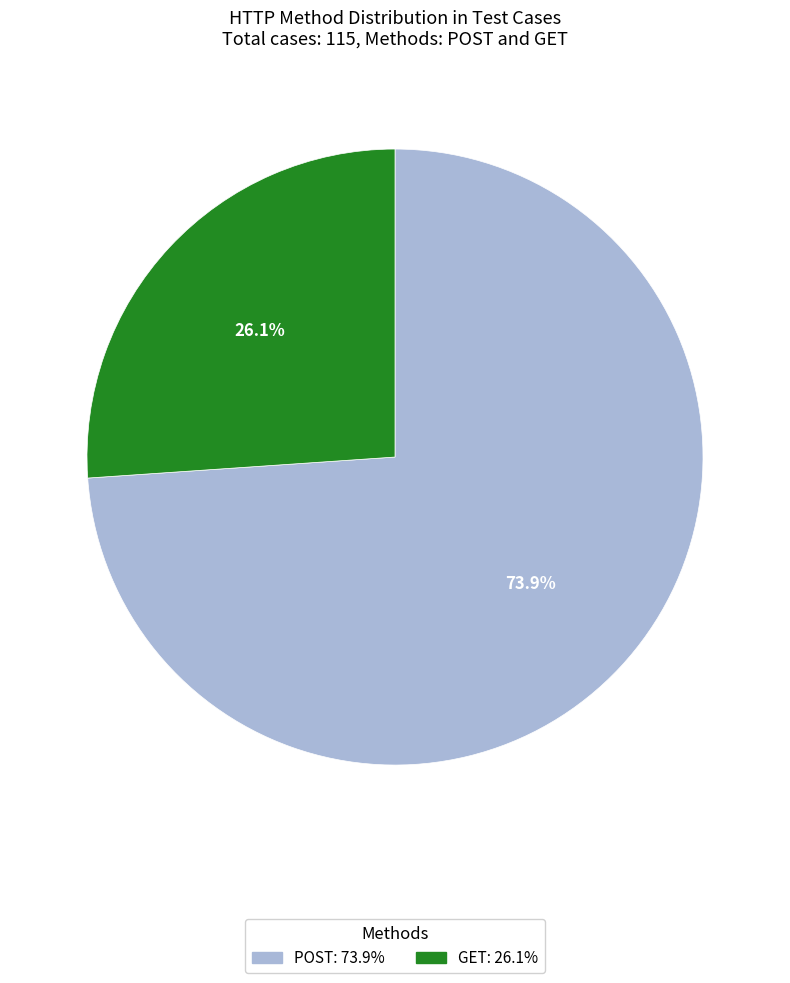

What percentage is NOT represented by GET?

73.9%